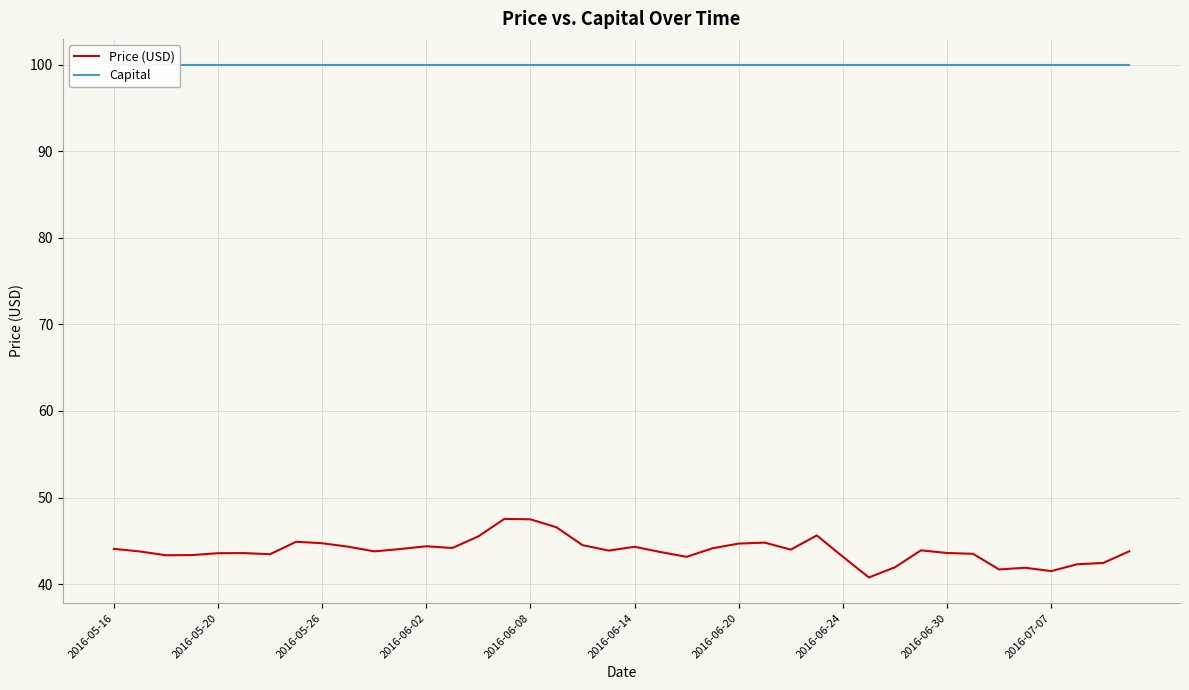

Is this an area chart (filled region under the line)?

No